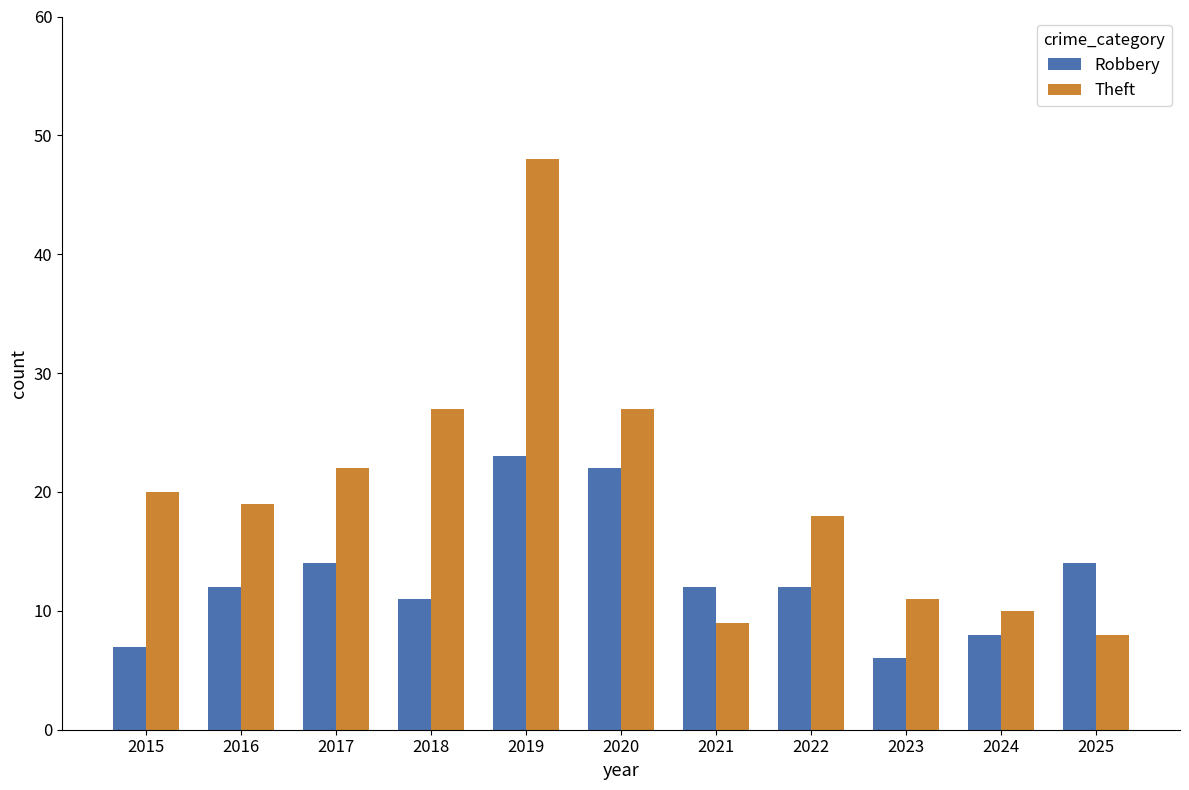

Is it true that Theft equals 15 at 2024?

False